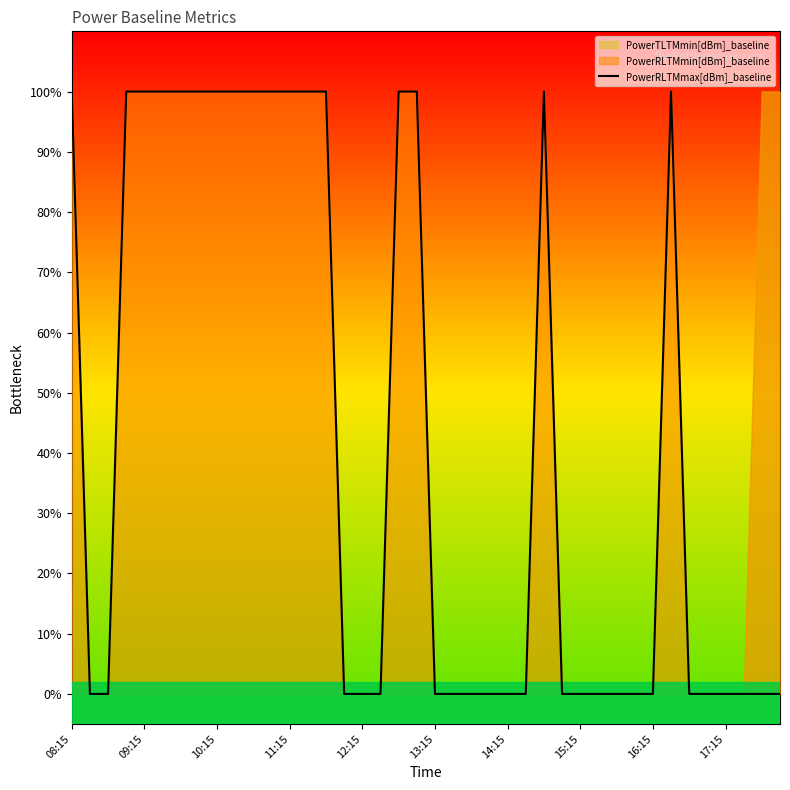

What is the maximum value shown in the chart?

1